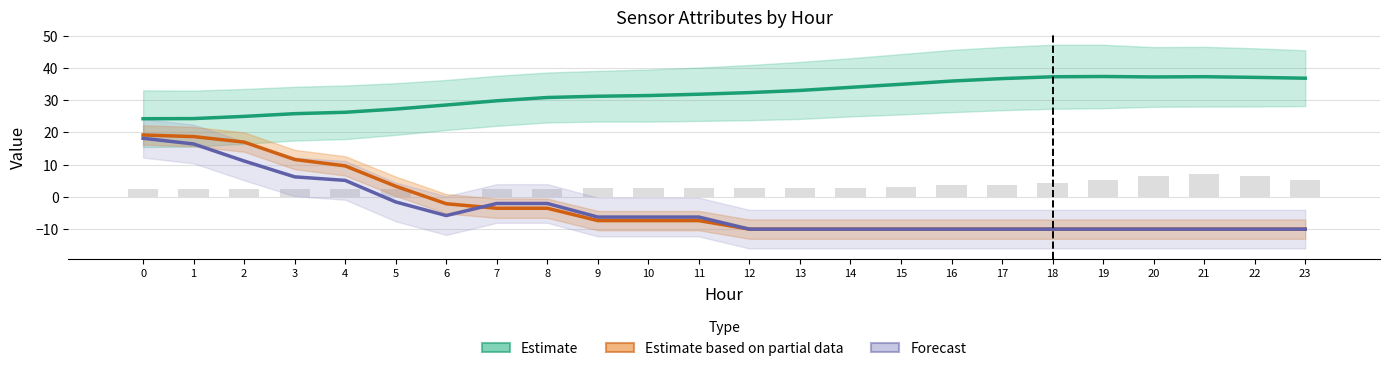

What is the value of the ATT8 (norm) bar at the 18th from the left?

3.7